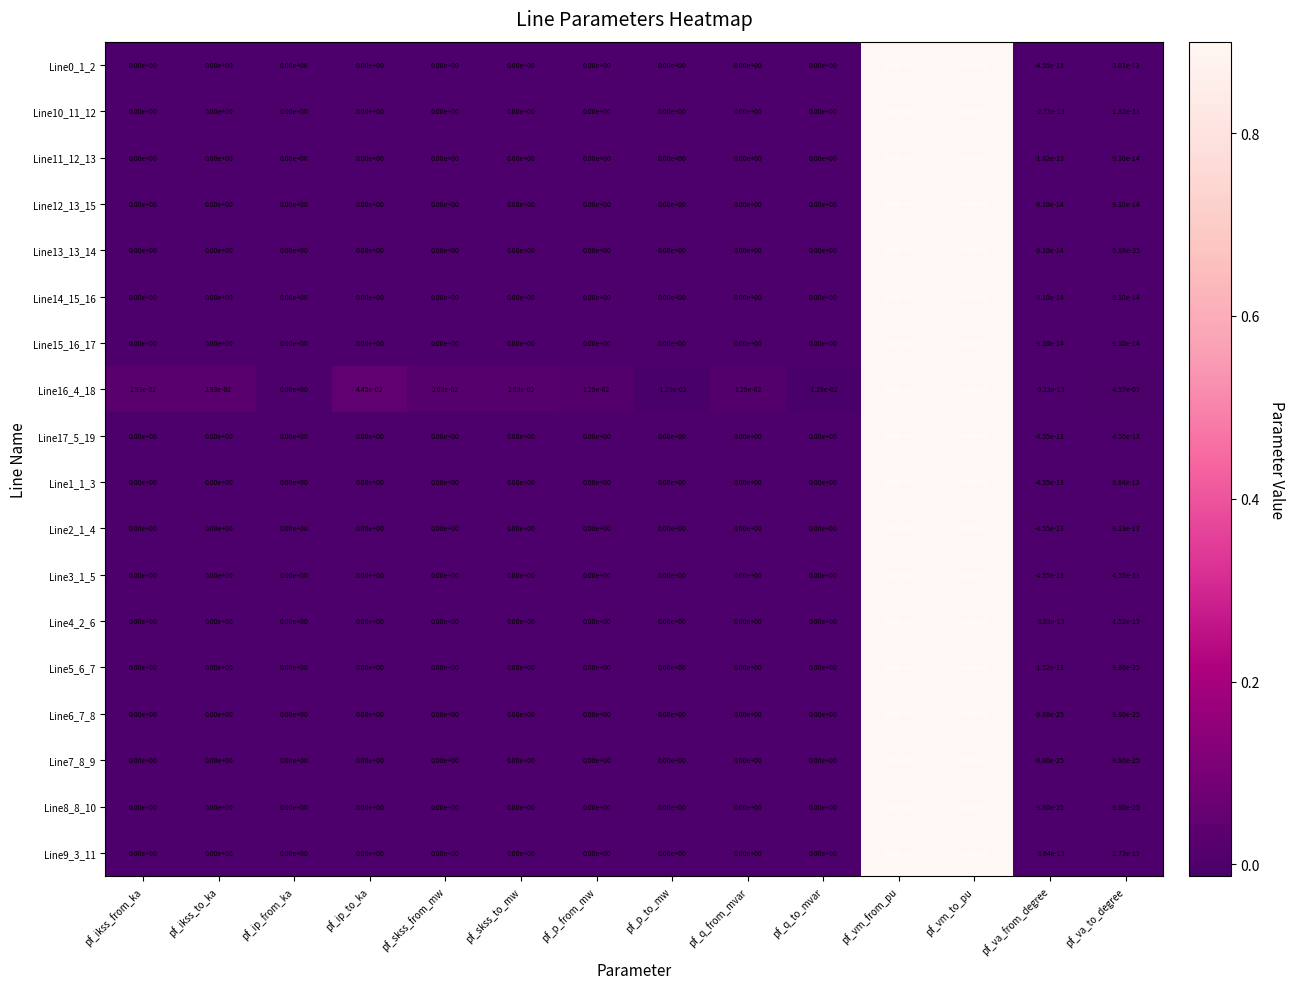

At which category is the sum across all series the highest?

pf_vm_from_pu